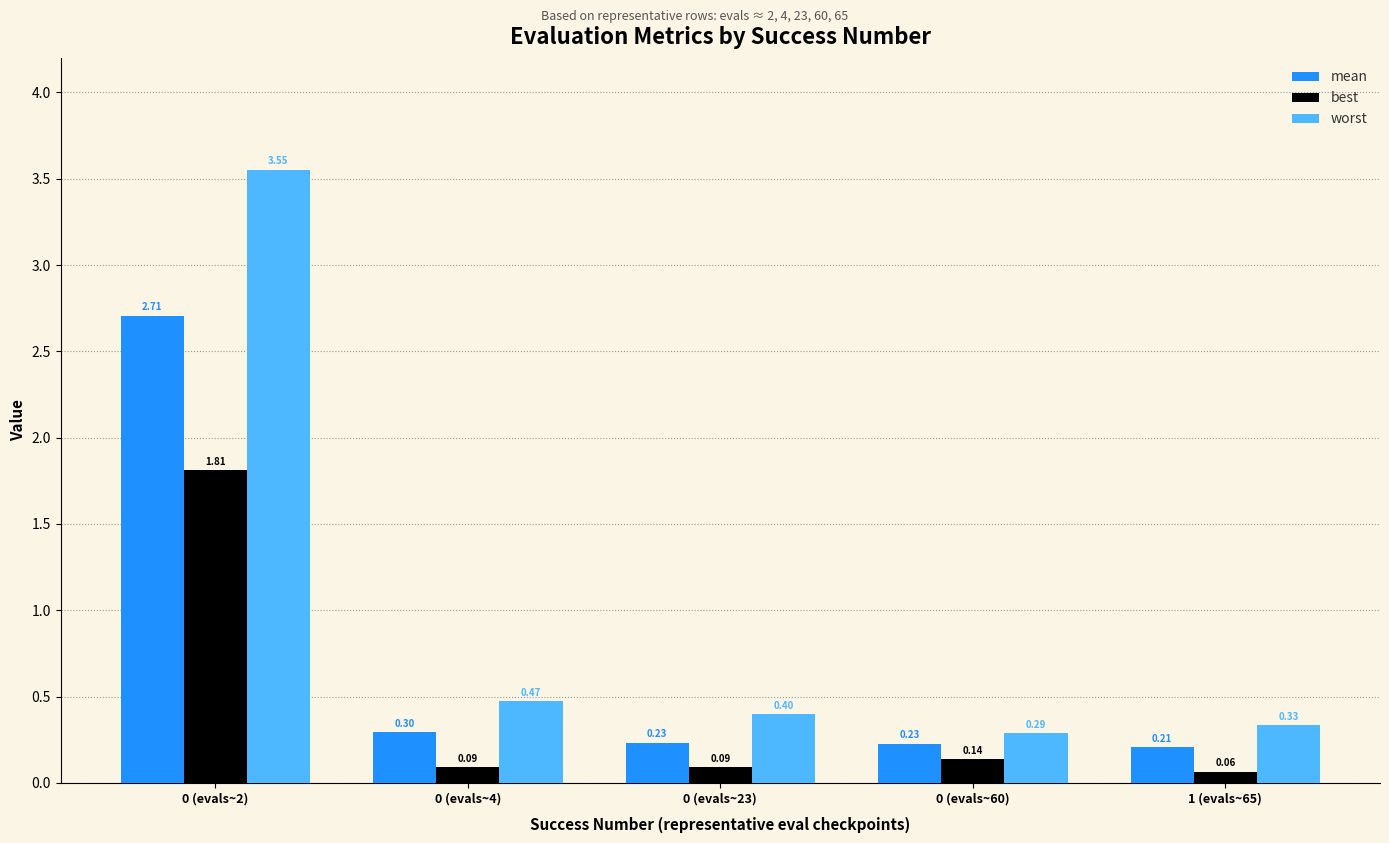

At how many categories does at least one series exceed 0?

5